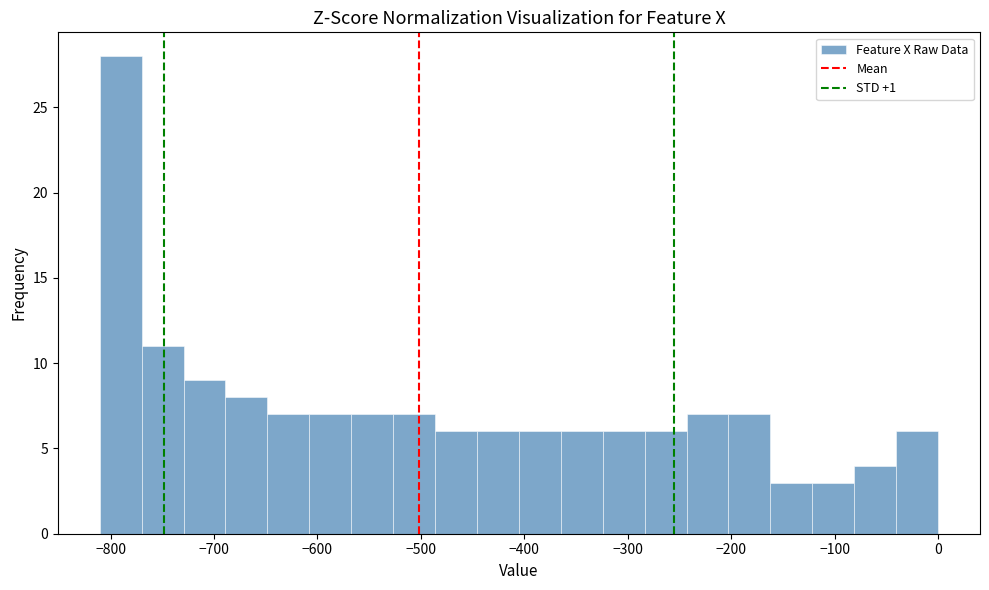

Reading left to right, list every bar in this chart as the range it spans on the x-axis followed by its height. Neither the bar edges nor the heights are printed on the chart, so give them approximately, as read against the axes.

-810 to -770: 28
-770 to -730: 11
-730 to -690: 9
-690 to -650: 8
-650 to -610: 7
-610 to -570: 7
-570 to -530: 7
-530 to -490: 7
-490 to -450: 6
-450 to -410: 6
-410 to -360: 6
-360 to -320: 6
-320 to -280: 6
-280 to -240: 6
-240 to -200: 7
-200 to -160: 7
-160 to -120: 3
-120 to -80: 3
-80 to -40: 4
-40 to 0: 6